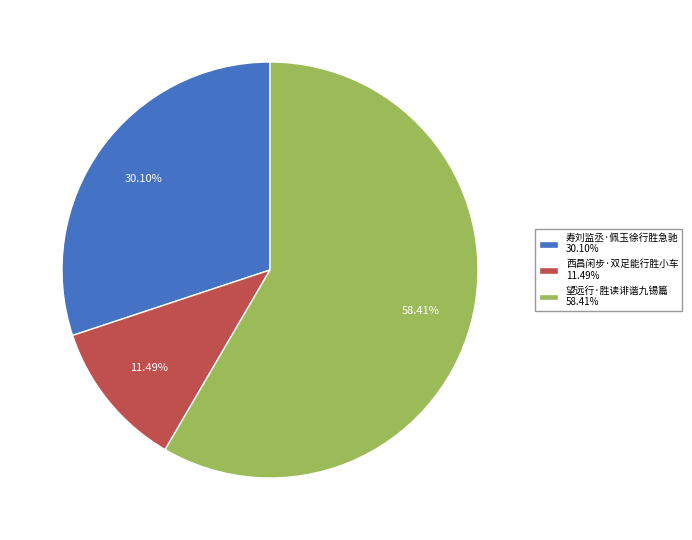

What is the total percentage of 望远行·胜读诽谐九锡篇 and 寿刘监丞·佩玉徐行胜急驰?

88.5%